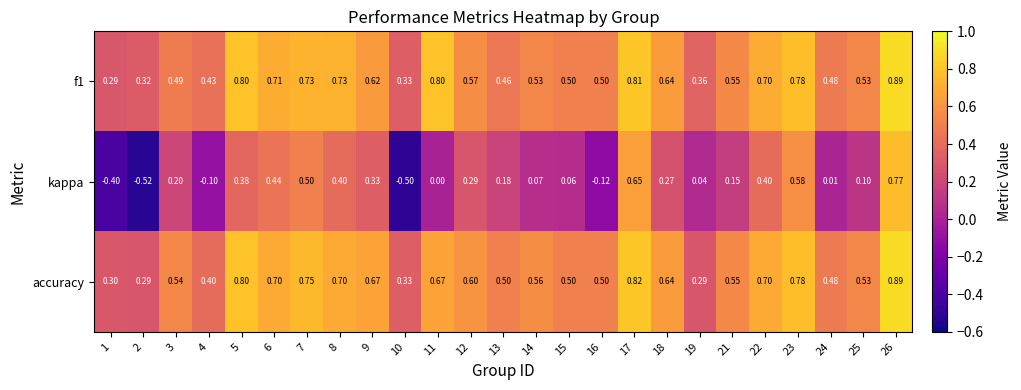

Is the value of accuracy at 9 greater than the value of f1 at 3?

Yes